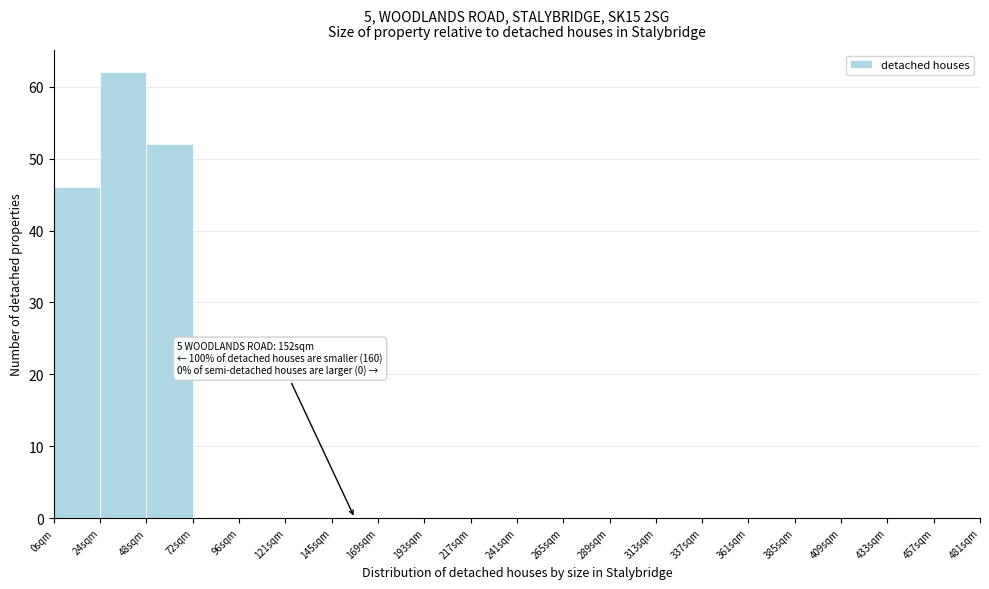

Over which range of the x-axis is the bar tallest?

24 to 48